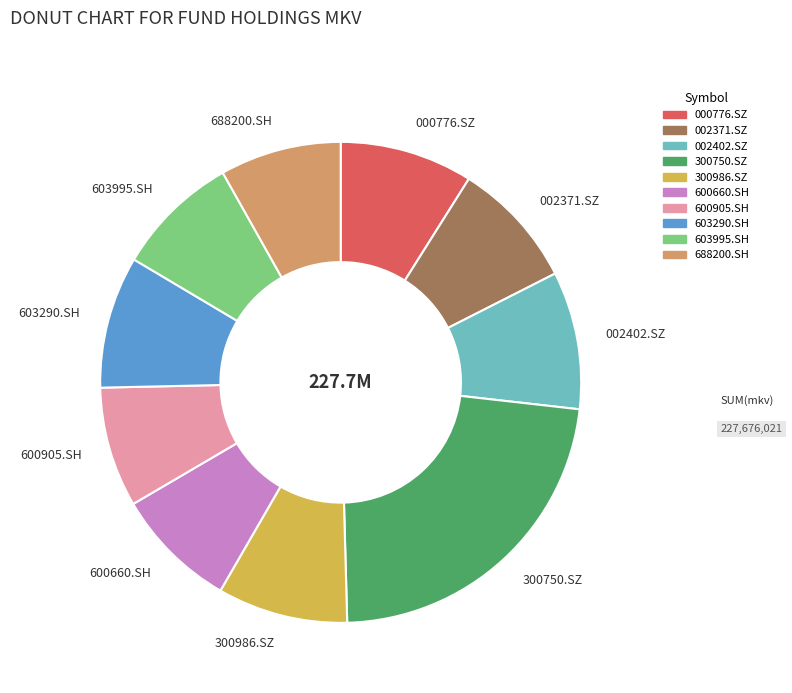

Combined, do 002402.SZ and 600660.SH account for over 50%?

No